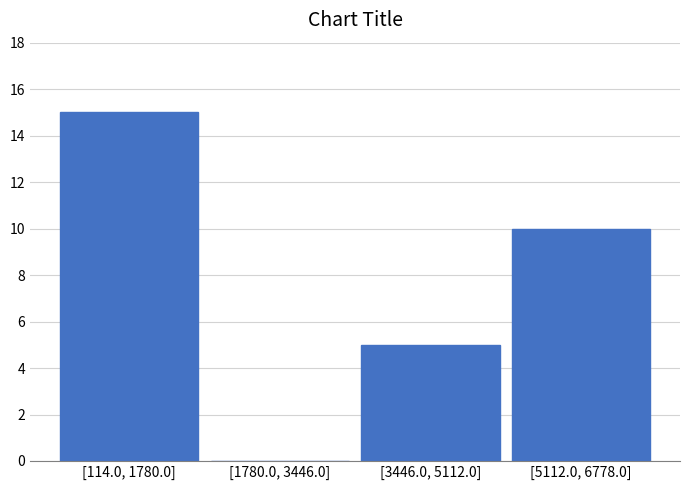

Reading left to right, list all the values displayed in this chart.

[114.0, 1780.0]=15	[1780.0, 3446.0]=0	[3446.0, 5112.0]=5	[5112.0, 6778.0]=10